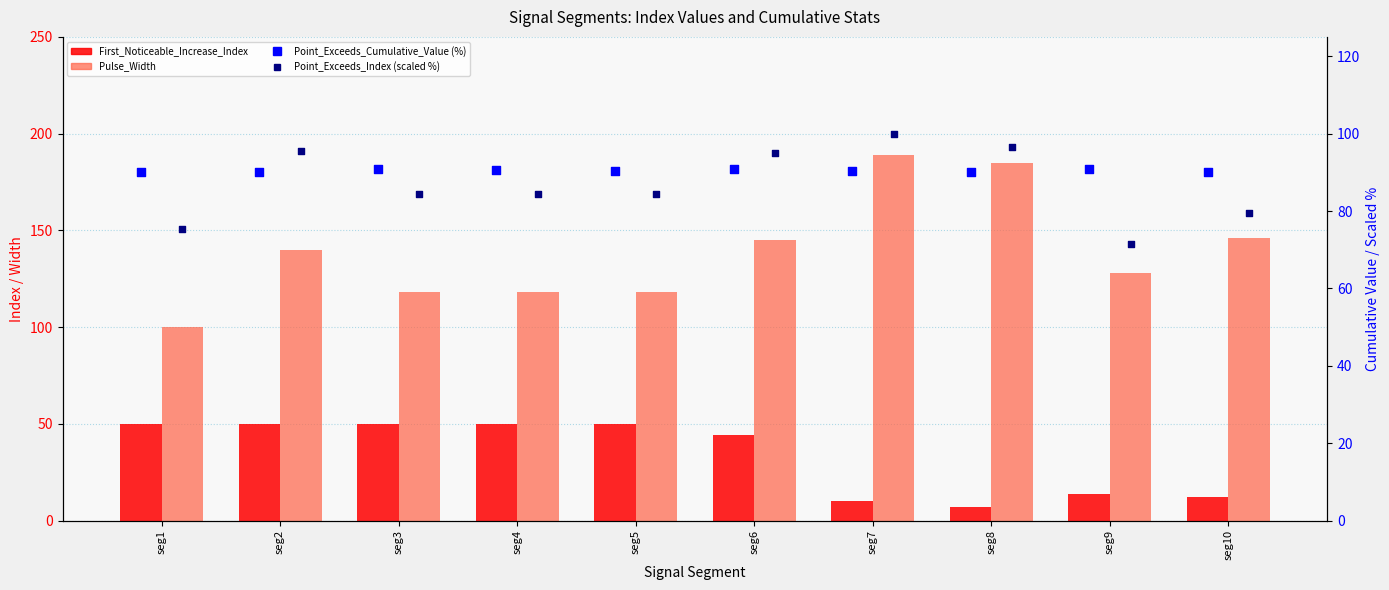

Which series has the largest total across all categories?

Pulse_Width